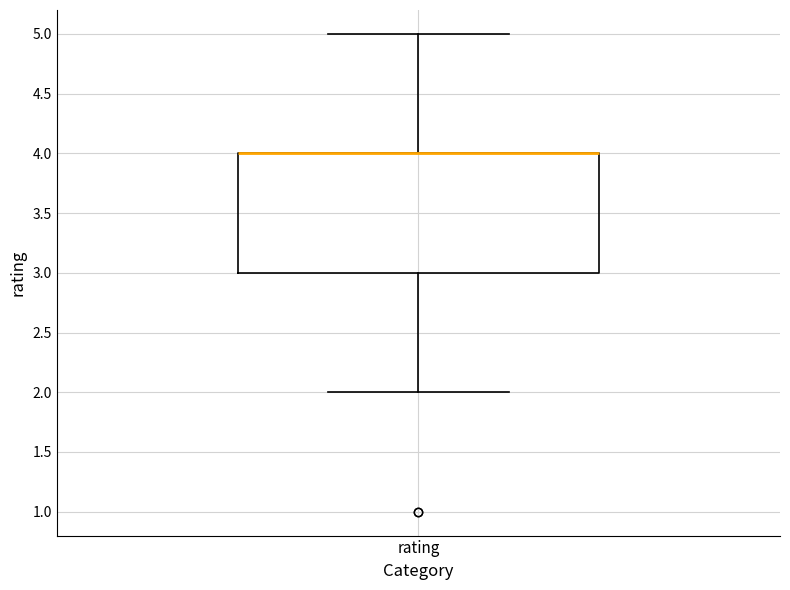

Read this box plot against the y-axis: the position of the median line, the range covered by the box, and the ends of both whiskers. The values are not printed on the chart, so give them approximately, as read against the axis.

median 4 (drawn on the box's upper edge), box 3 to 4, whiskers 2 to 5